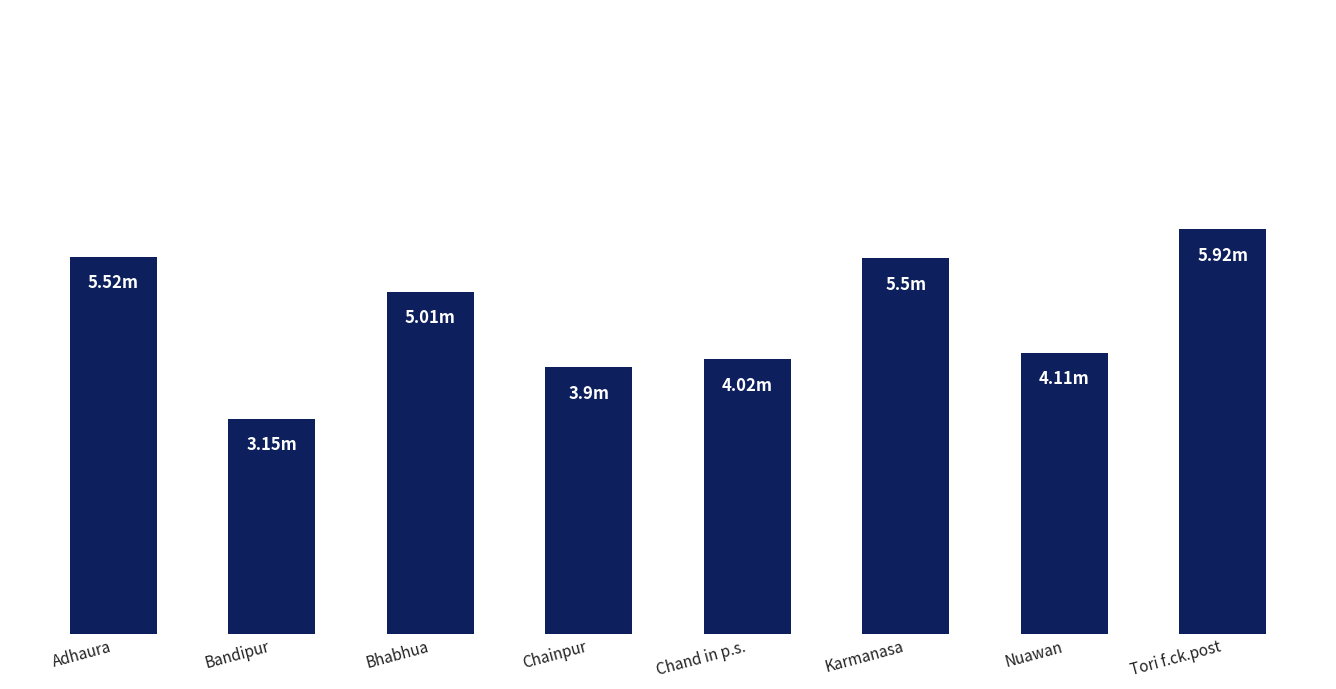

At which category does the chart reach its peak across all series?

Tori f.ck.post